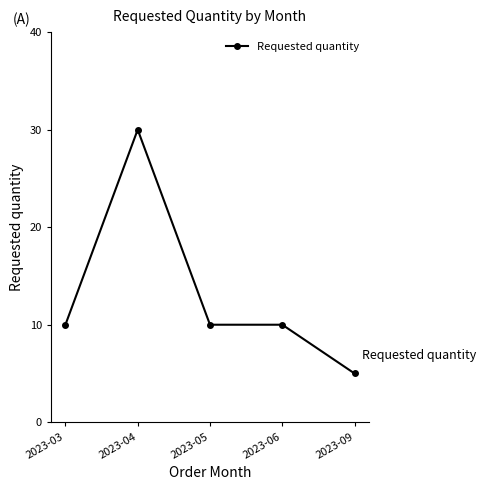

Read the value at 2023-05.

10